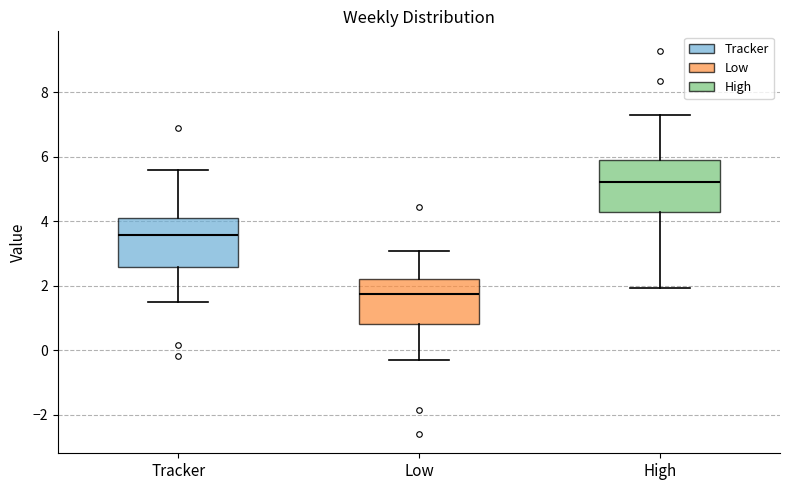

Reading left to right, transcribe this box plot: for each box, give where its median line is, the range the box spans, and where its two whiskers end, as read against the y-axis. The values are not printed on the chart, so give them approximately, as read against the axis.

Tracker: median 3.6, box 2.6 to 4.0, whiskers 1.4 to 5.6
Low: median 1.8, box 0.8 to 2.2, whiskers -0.4 to 3.0
High: median 5.2, box 4.2 to 6.0, whiskers 2.0 to 7.2